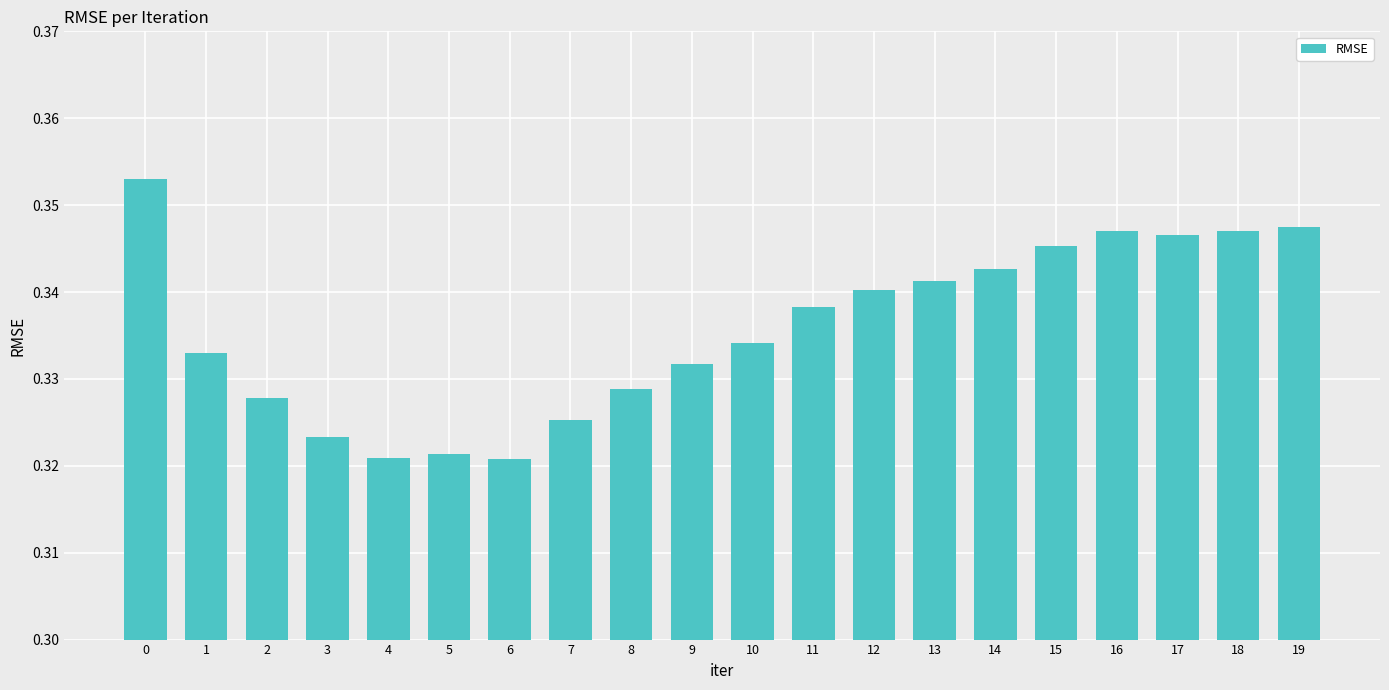

How many values are between 0 and 1?

20